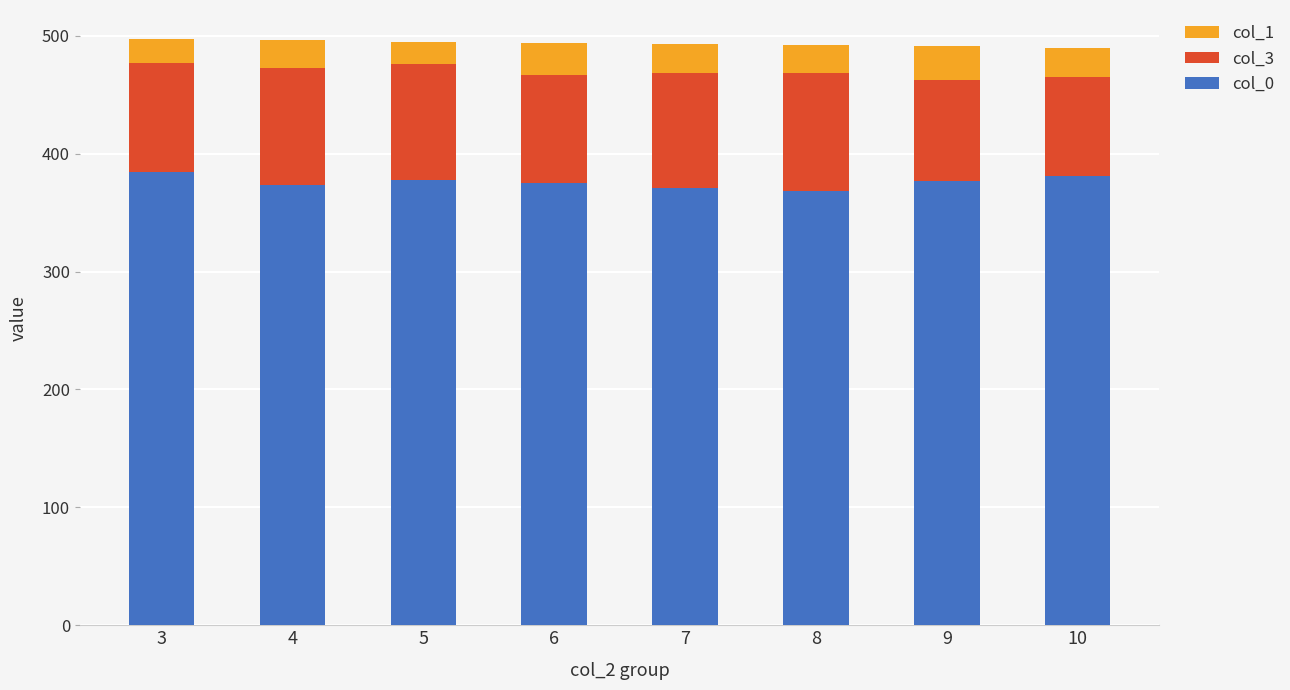

What is the highest value of the col_0 series?

384.7